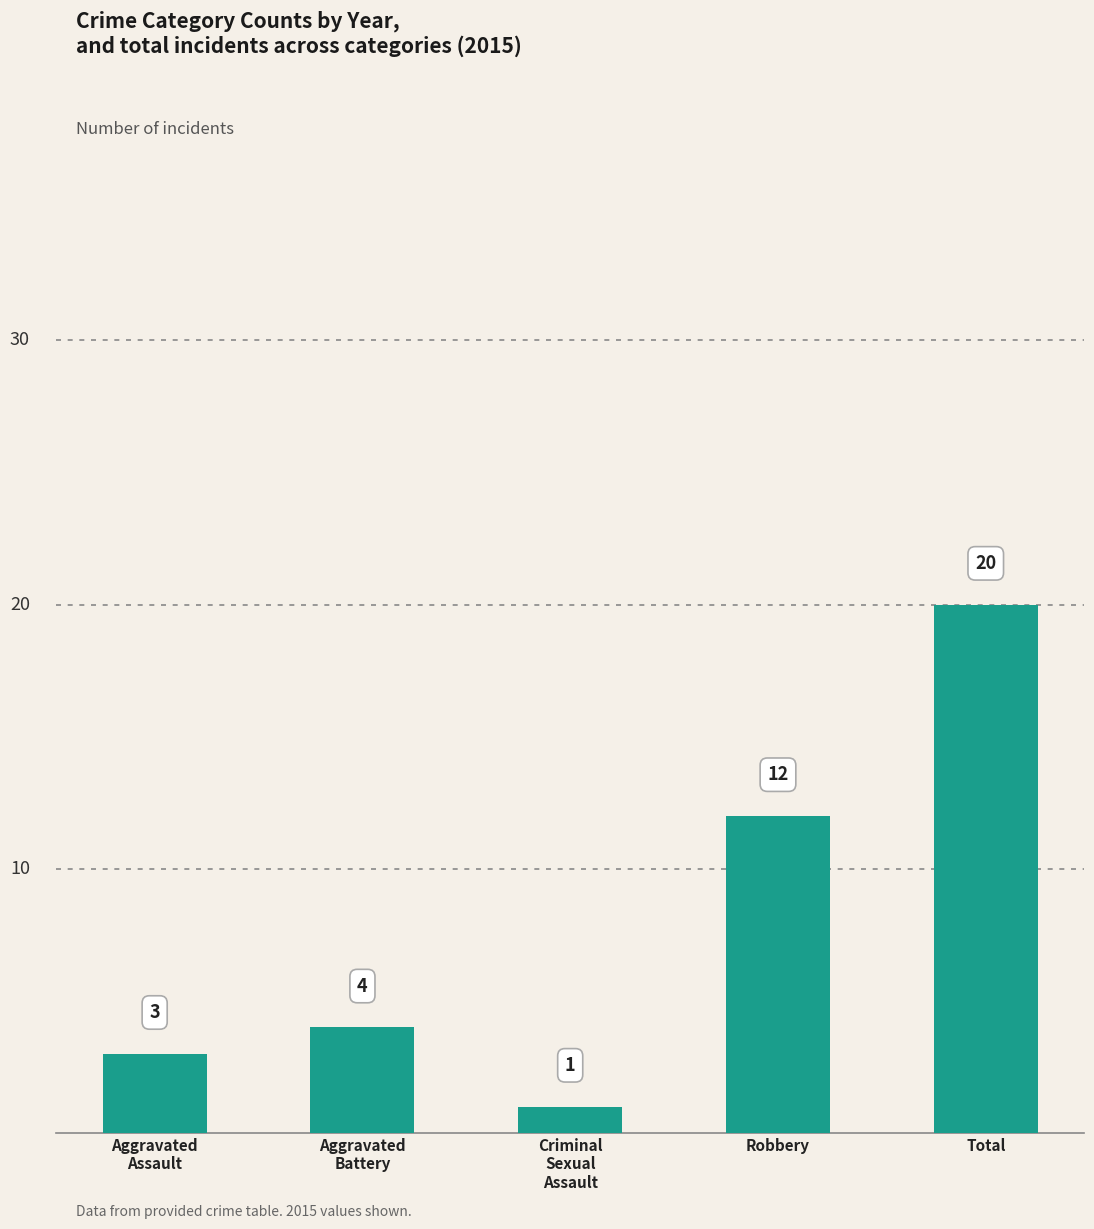

What is the average value?

8